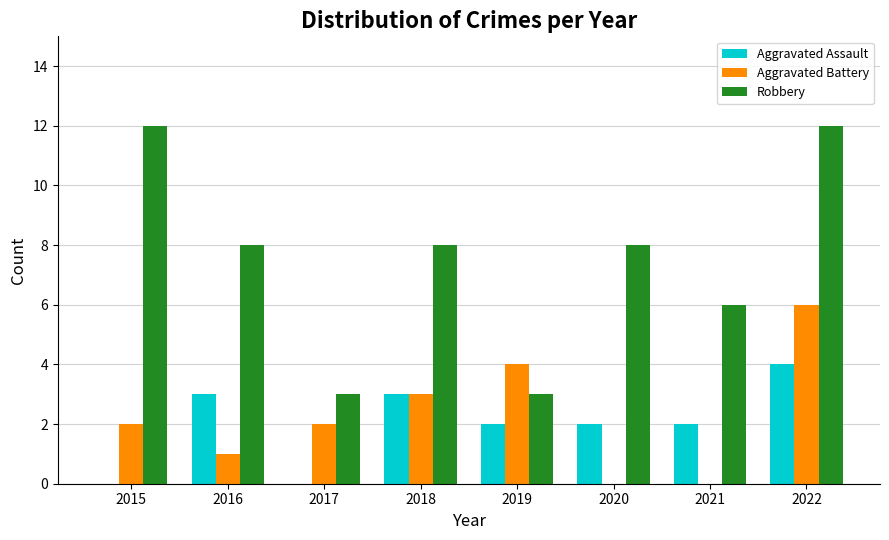

Between 2015 and 2021, which series saw the biggest shift?

Robbery